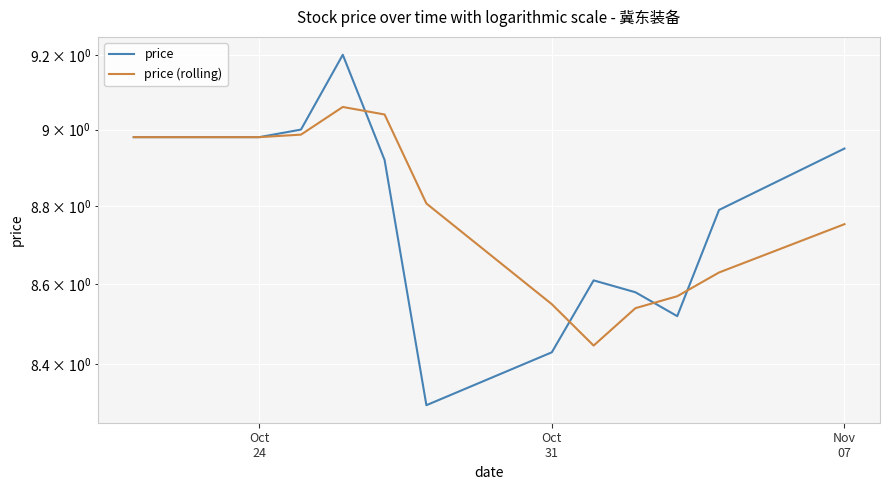

What is the highest value of the price (rolling) series?

9.1